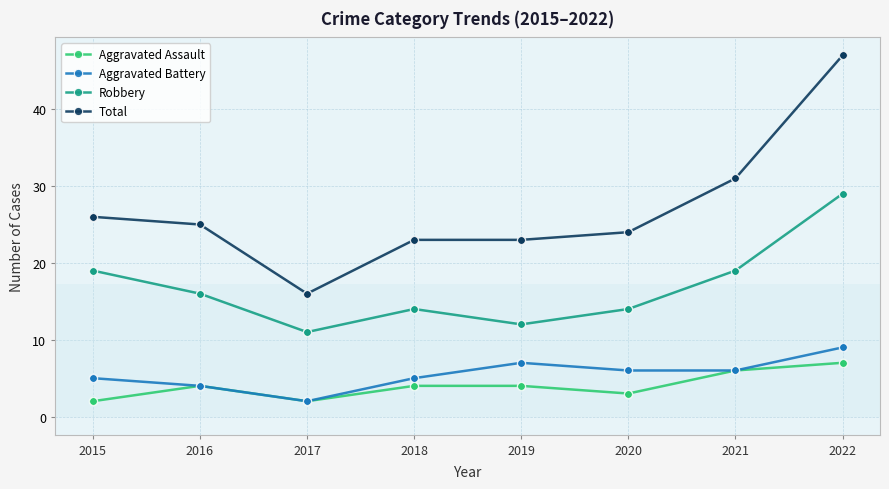

Which series has the largest range (max minus min)?

Total